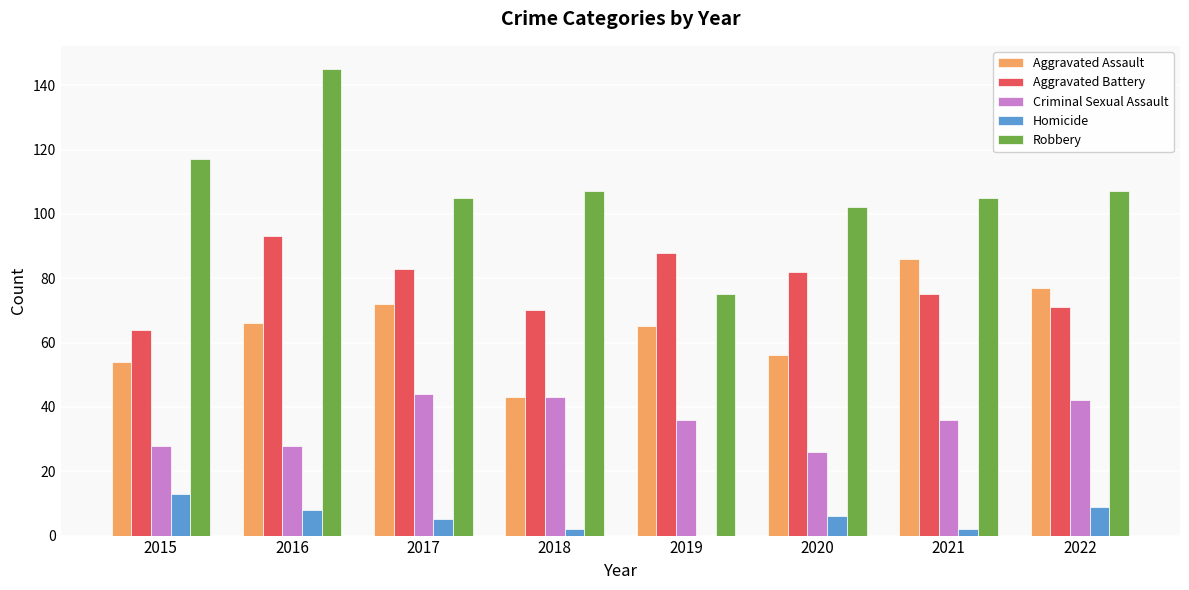

Are the bars grouped side by side (vs. stacked)?

Yes